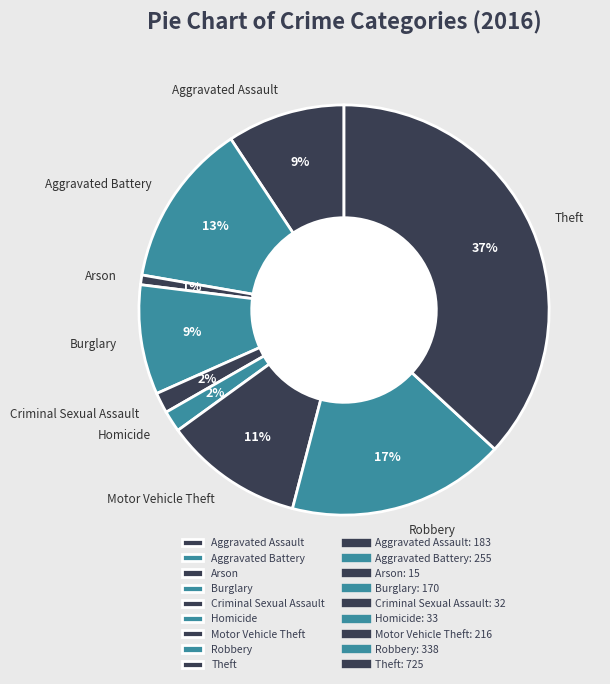

Which slice is the largest?

Theft